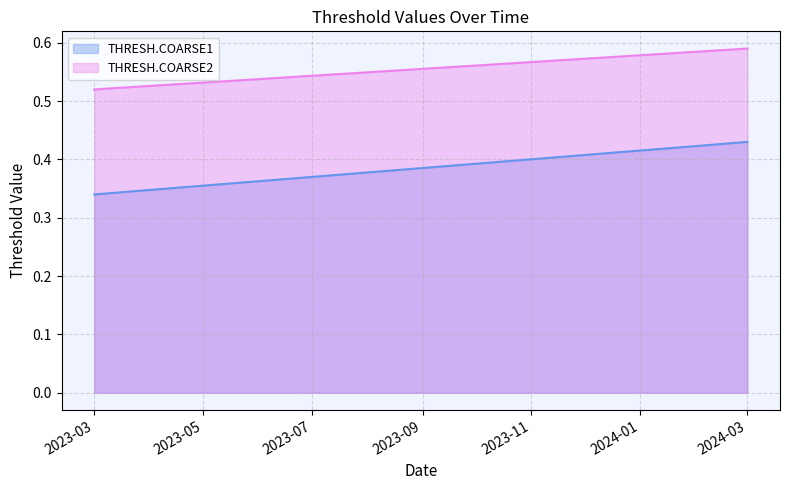

What is the label of the 2nd point from the left?

2024-03